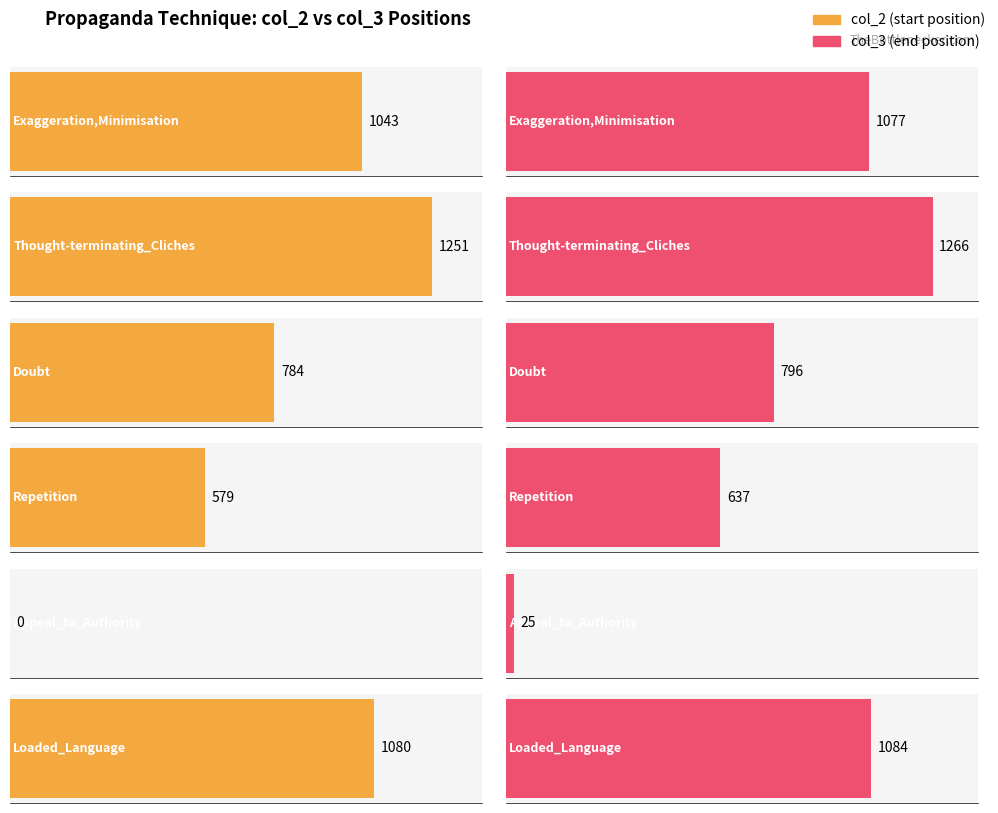

List the series in order of their overall mean, highest first.

col_3, col_2